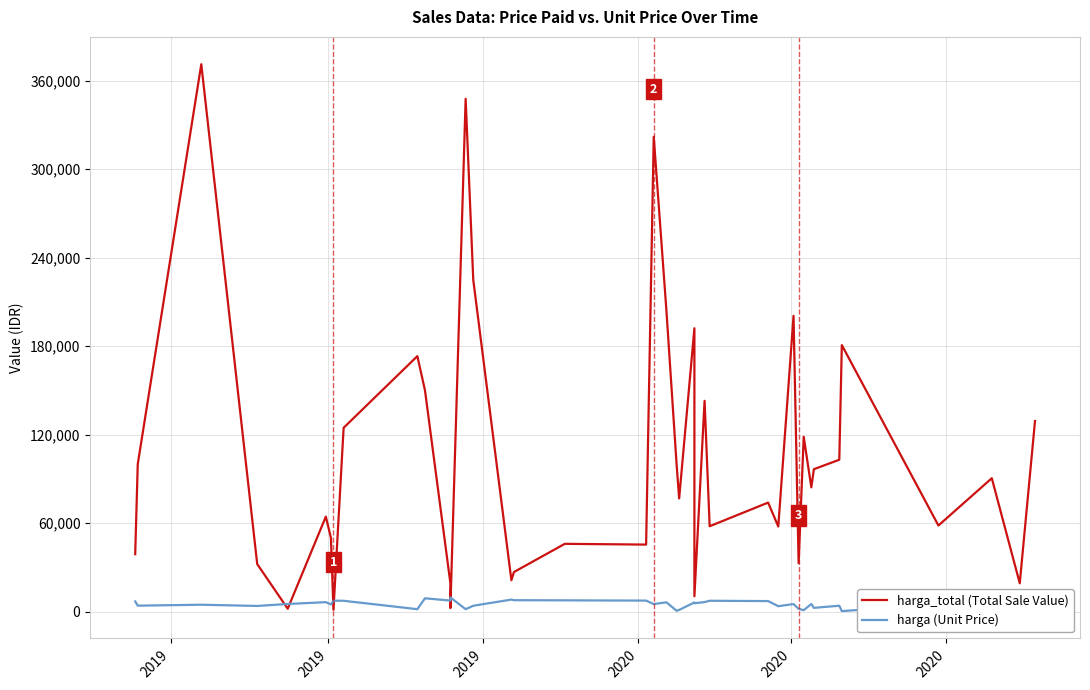

Rank the series by their maximum value, from lowest to highest.

harga (Unit Price), harga_total (Total Sale Value)